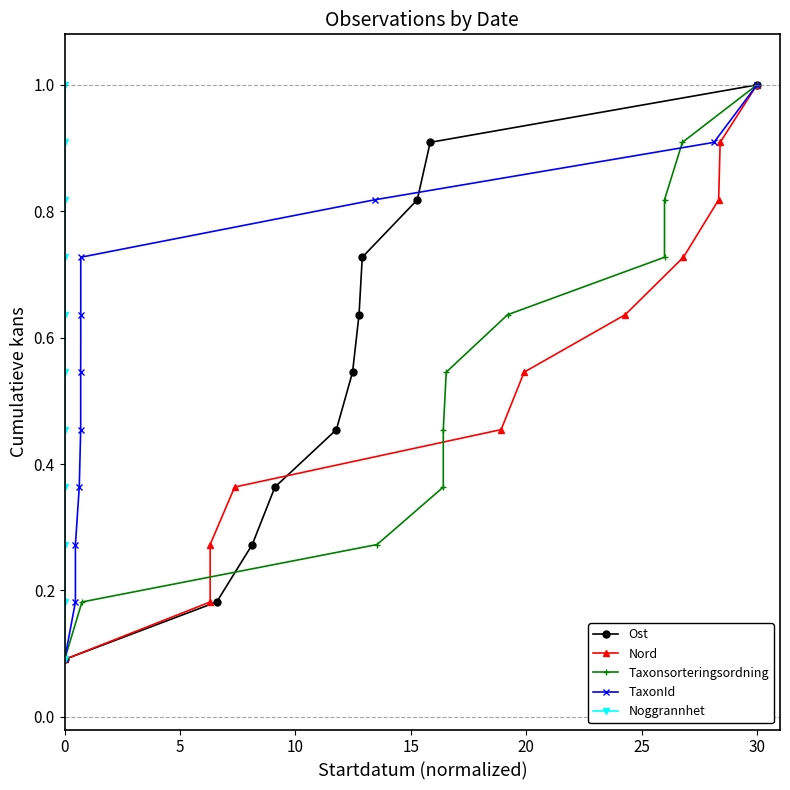

What is the difference between the maximum and minimum values in the Noggrannhet series?

0.9